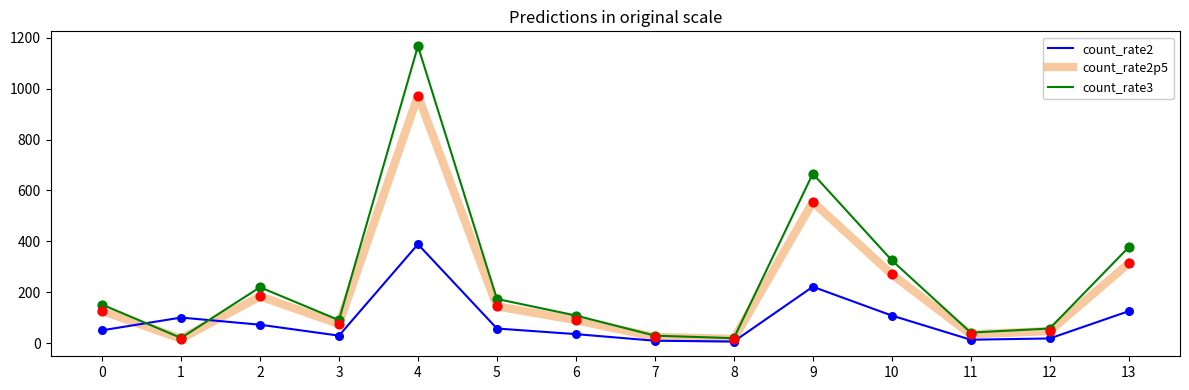

Is the value of count_rate2p5 at 11 greater than the value of count_rate2 at 2?

No